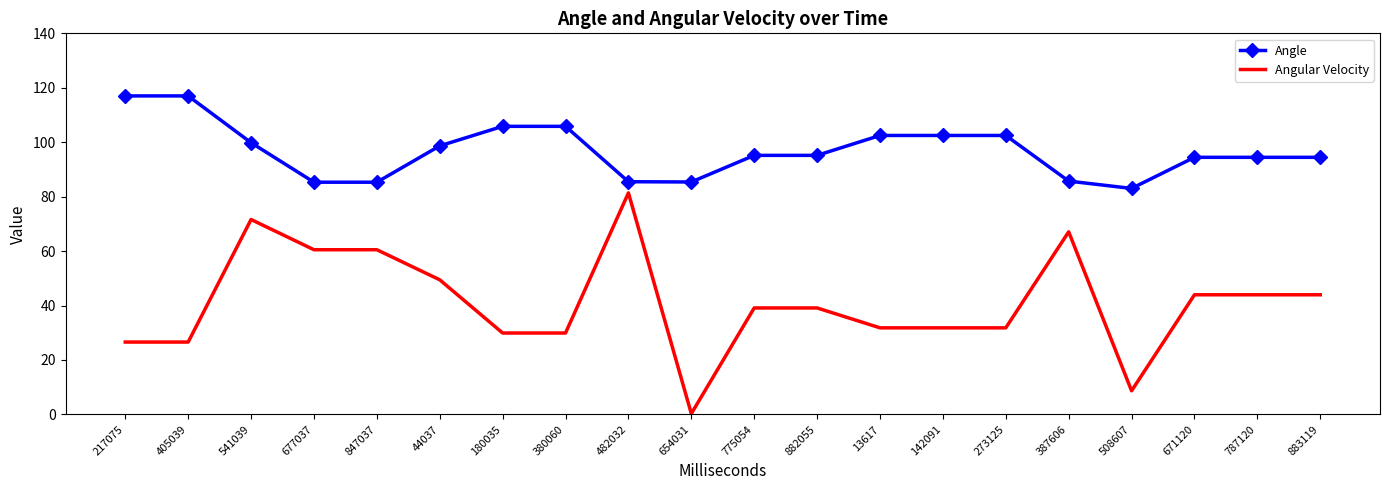

What is the average value of the Angular Velocity series?

40.9